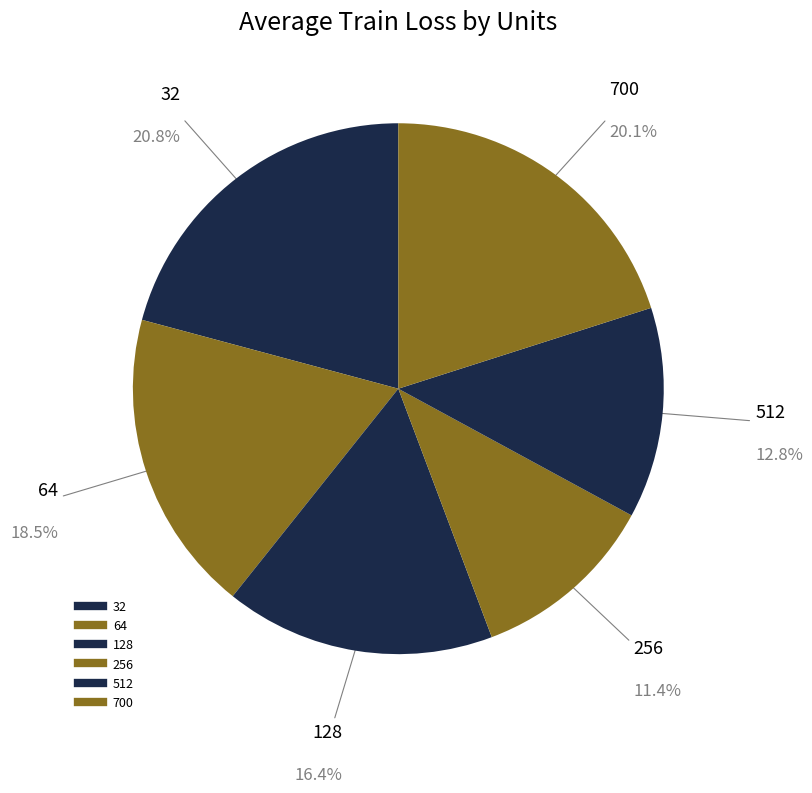

Count the number of slices in the pie.

6